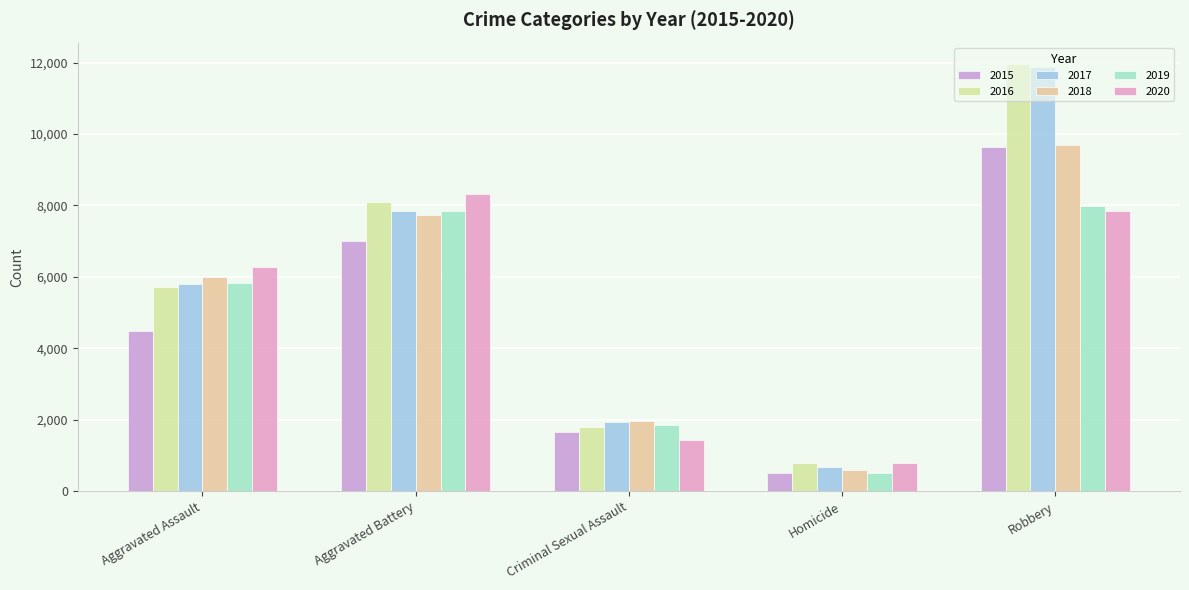

What is the value of the 2016 bar at the 1st from the left?

5712